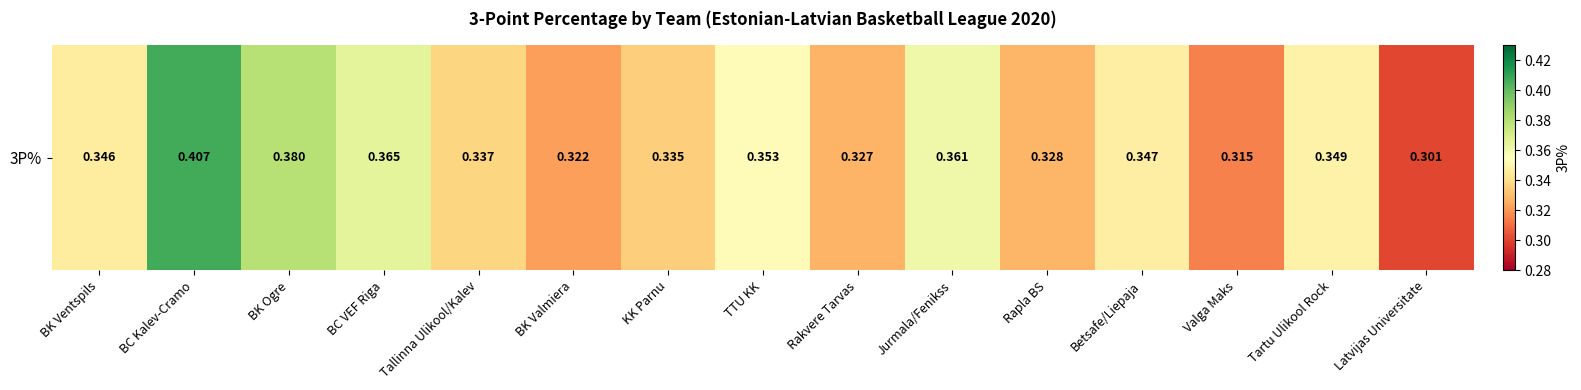

What is the sum of all values?

5.2